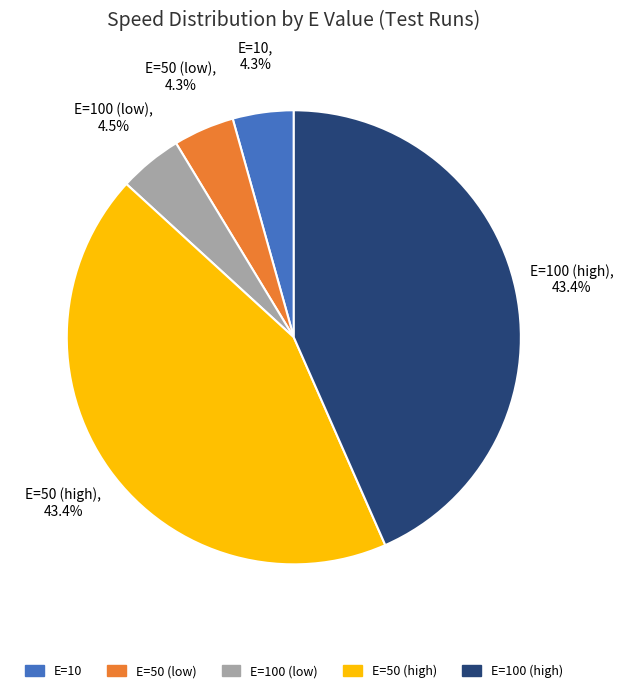

Do E=100 (high) and E=50 (low) together represent more than half of the pie?

No